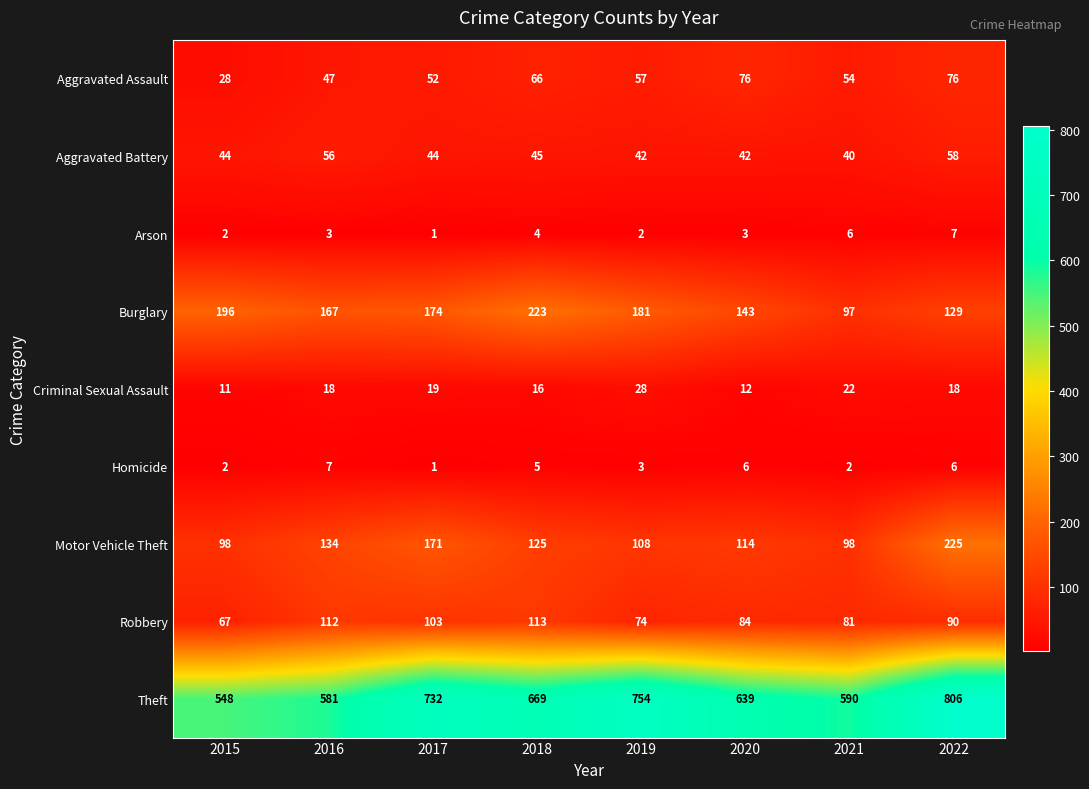

What is the difference between the maximum and minimum values in the Aggravated Battery series?

18